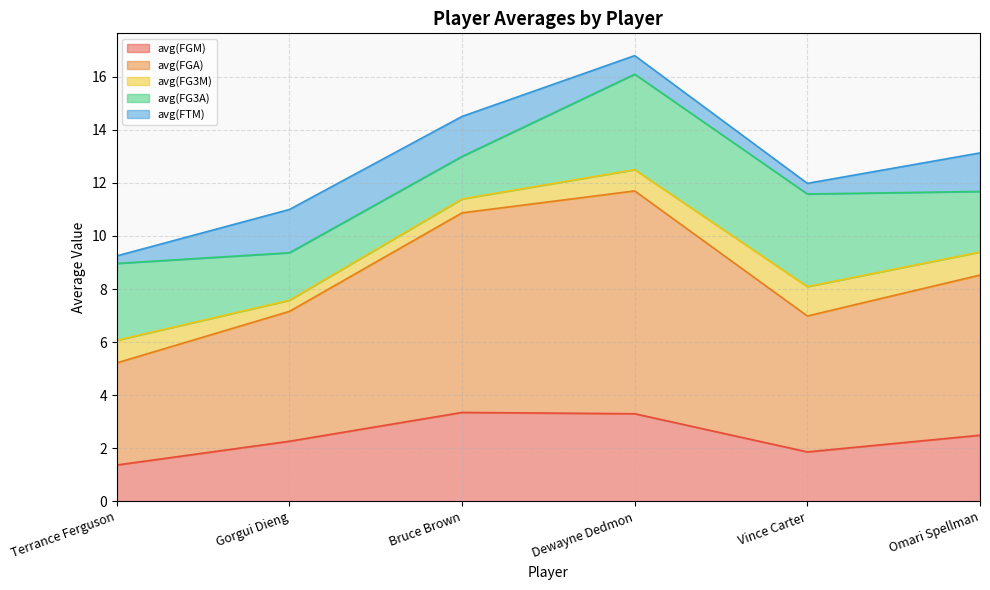

How many interior local peaks does the avg(FG3M) series have?

1